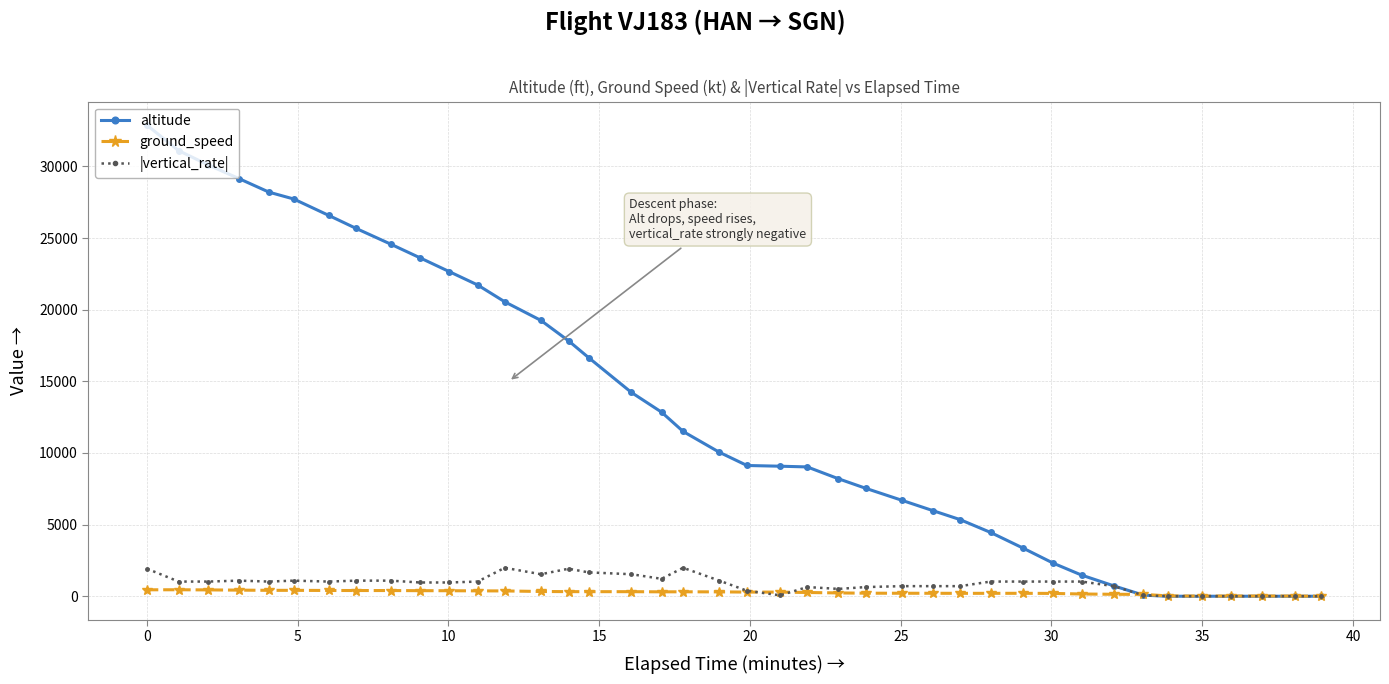

Which series has the largest total across all categories?

altitude